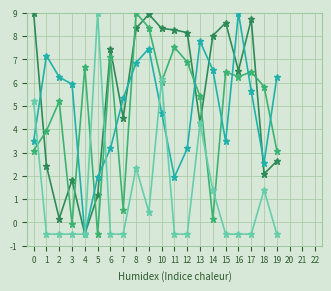

What is the difference between the highest and lowest values at 16?

9.5